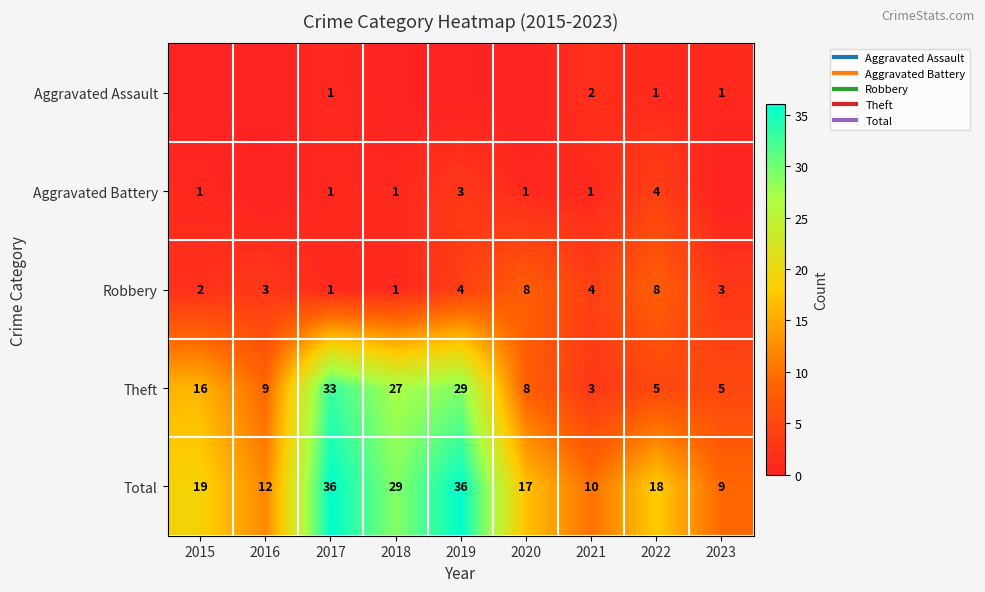

How many series are shown in this chart?

5